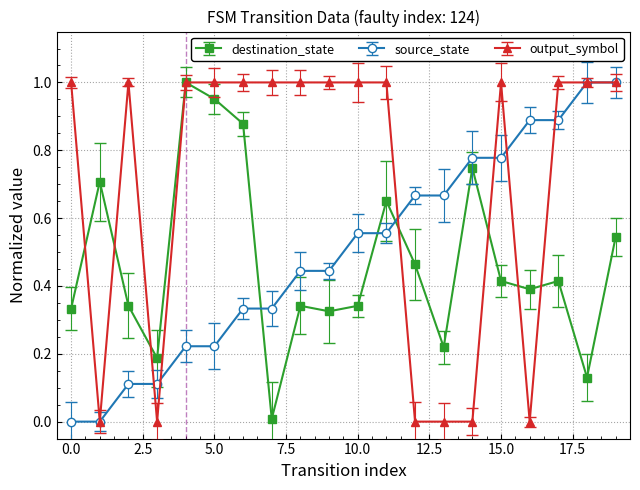

How many lines are shown in the chart?

3